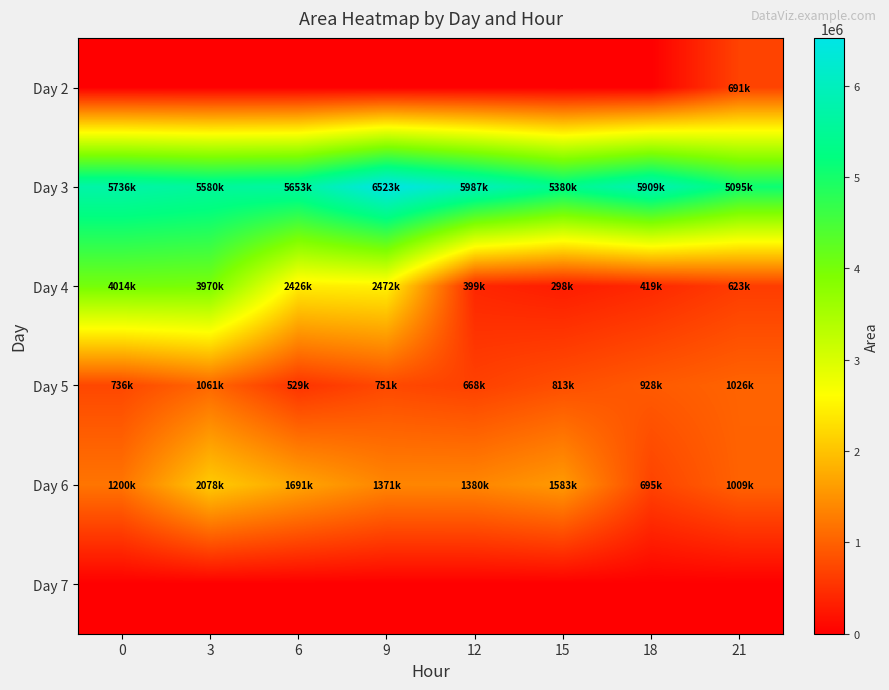

Reading right to left, list all the values displayed in this chart.

Day 2: 21=691250	18=0	15=0	12=0	9=0	6=0	3=0	0=0
Day 3: 21=5095000	18=5909375	15=5380000	12=5987500	9=6523750	6=5653125	3=5580625	0=5736875
Day 4: 21=623750	18=419375	15=298750	12=399375	9=2472500	6=2426875	3=3970000	0=4014375
Day 5: 21=1026250	18=928750	15=813750	12=668750	9=751875	6=529375	3=1061875	0=736875
Day 6: 21=1009375	18=695000	15=1583125	12=1380000	9=1371875	6=1691875	3=2078750	0=1200000
Day 7: 21=0	18=0	15=0	12=0	9=0	6=0	3=0	0=0